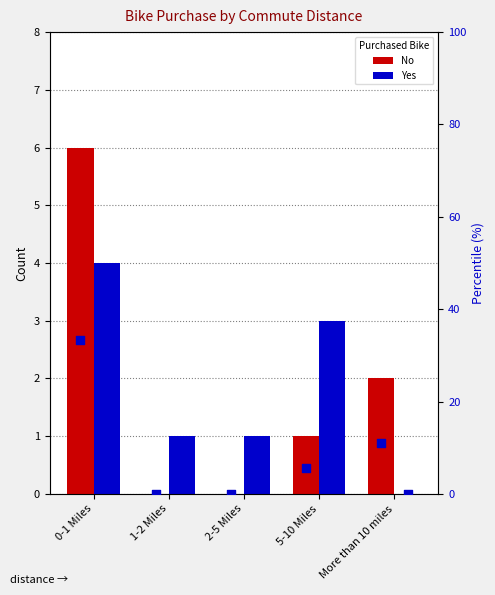

Which series contains the highest Y value?

% No